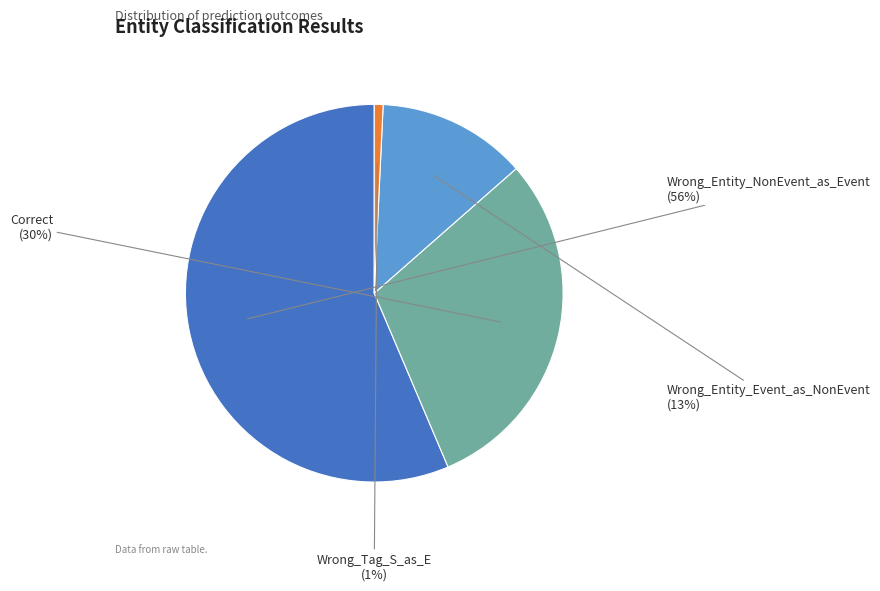

Combined, do Wrong_Entity_NonEvent_as_Event and Wrong_Entity_Event_as_NonEvent account for over 50%?

Yes